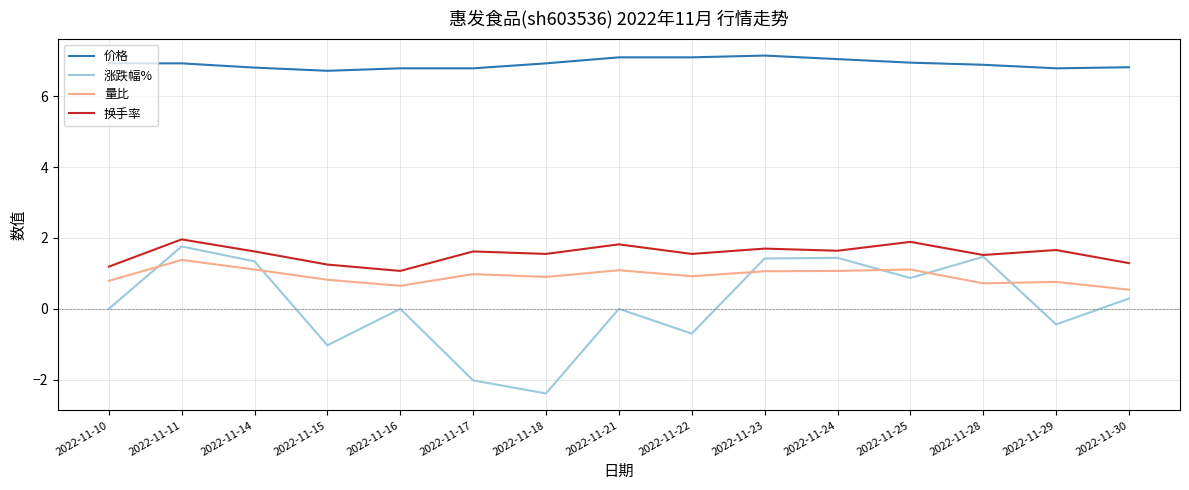

What is the total value across all series at 2022-11-10?

8.9